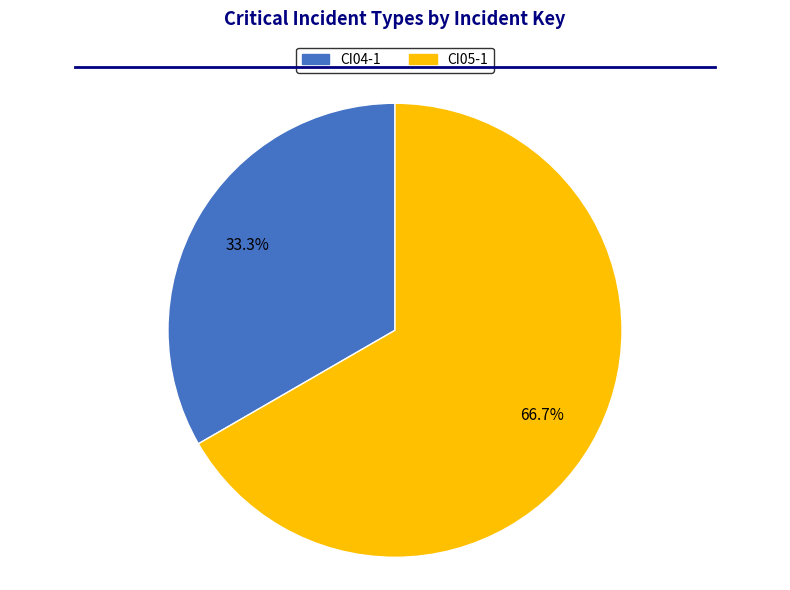

To the nearest percent, what is the combined percentage of CI05-1 and CI04-1?

100%